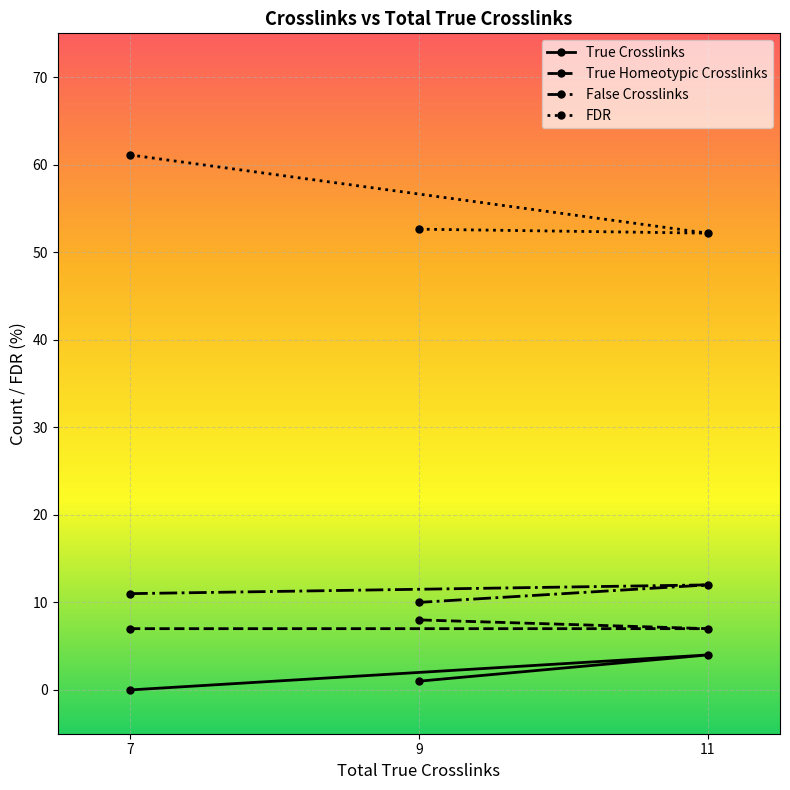

What is the sum of all False Crosslinks values?

33.0